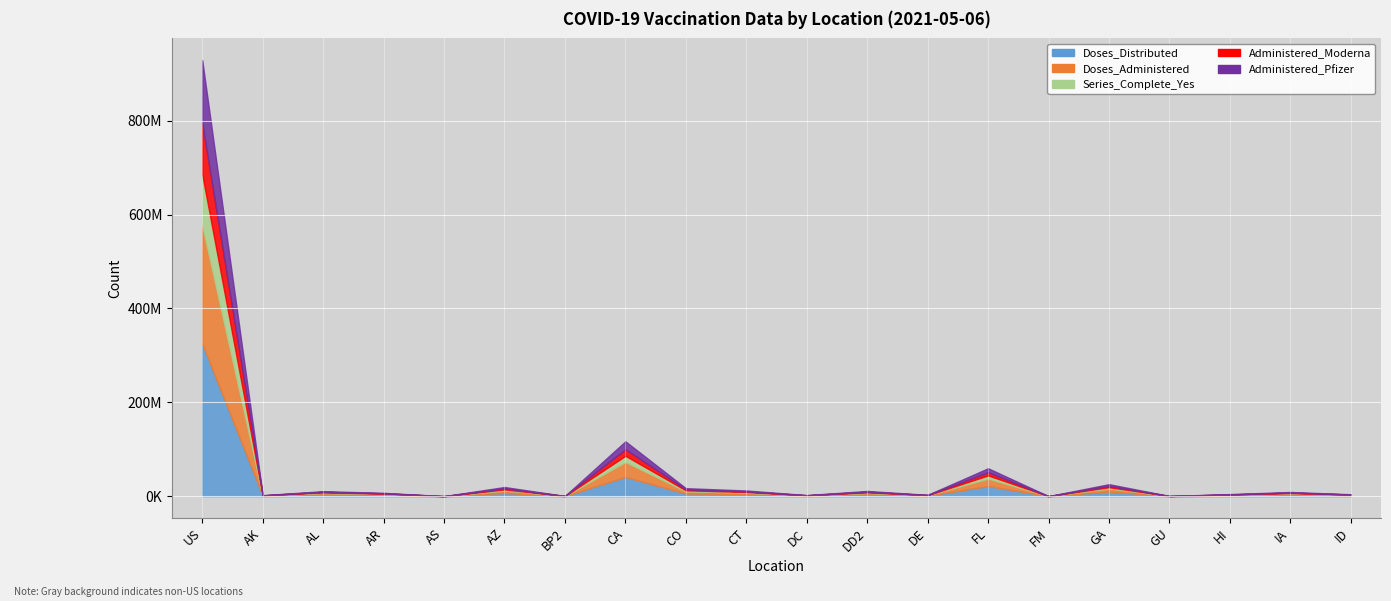

Reading left to right, what are all the values shown in this chart?

Doses_Distributed: 324610185	776005	4225140	2659090	54030	6970425	169240	41020990	5772220	4021155	904745	3962240	1041915	21683965	63200	9888925	173470	1557800	2935265	1470715
Doses_Administered: 251973752	567031	2673181	1860521	39268	5259733	158313	31997303	4711738	3398443	631309	3047154	793463	15893169	36322	6552673	134208	1264550	2495695	1116681
Series_Complete_Yes: 108926627	265869	1201303	813144	17399	2222457	71067	13017480	2045903	1493571	227589	1191668	338973	6664283	15260	2763645	56991	524415	1153092	508582
Administered_Moderna: 109041458	253628	1278849	876693	8878	2308604	61301	14020123	2107291	1380322	247572	1346949	320715	6877863	35928	2945174	52824	446248	1130915	496106
Administered_Pfizer: 134116885	298062	1317478	926853	30368	2805936	94048	16841957	2451816	1888864	362614	1622285	437220	8397948	0	3460379	79999	702539	1268628	587836